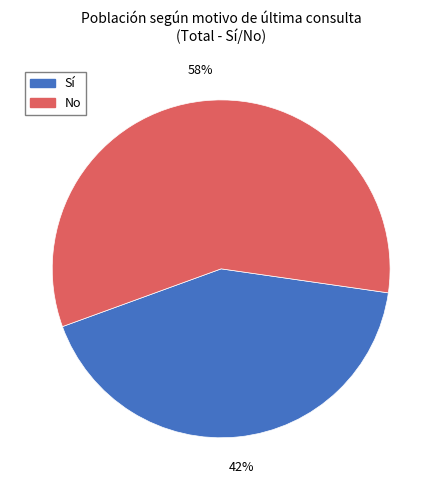

To the nearest percent, what is the average slice percentage?

50%